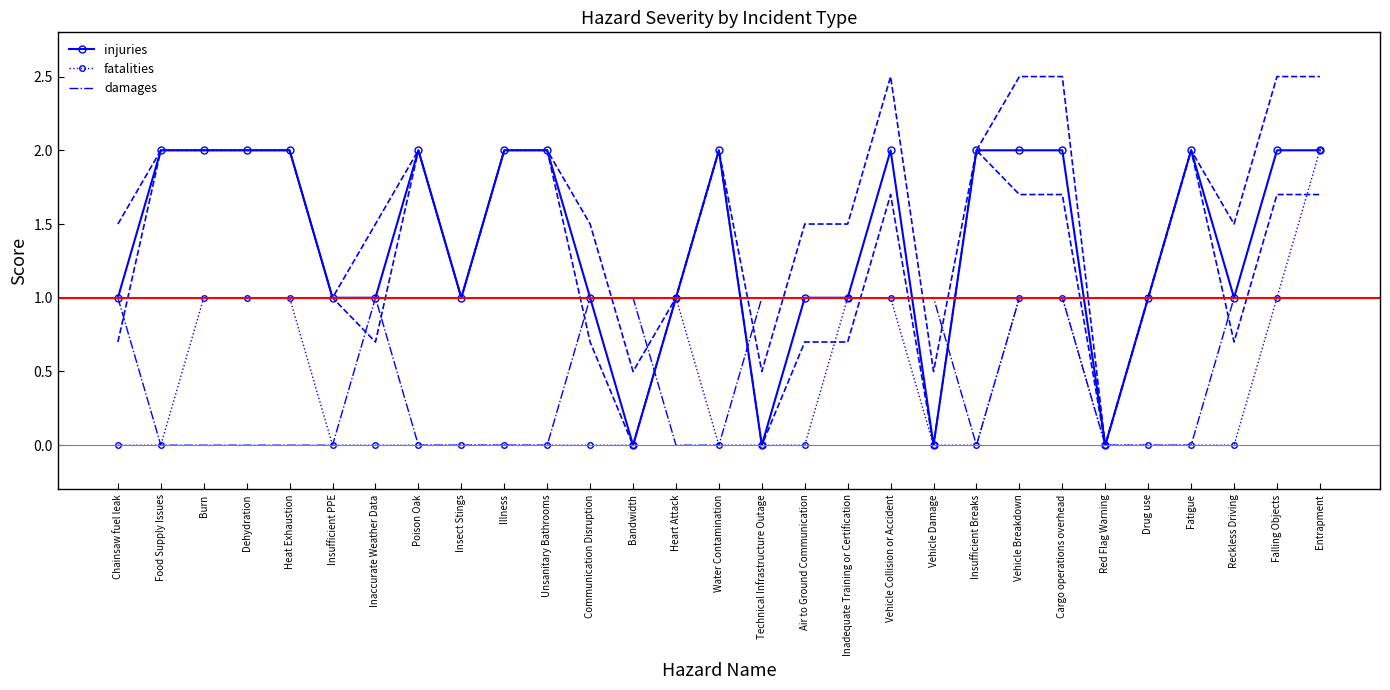

How many interior local peaks does the fatalities series have?

1